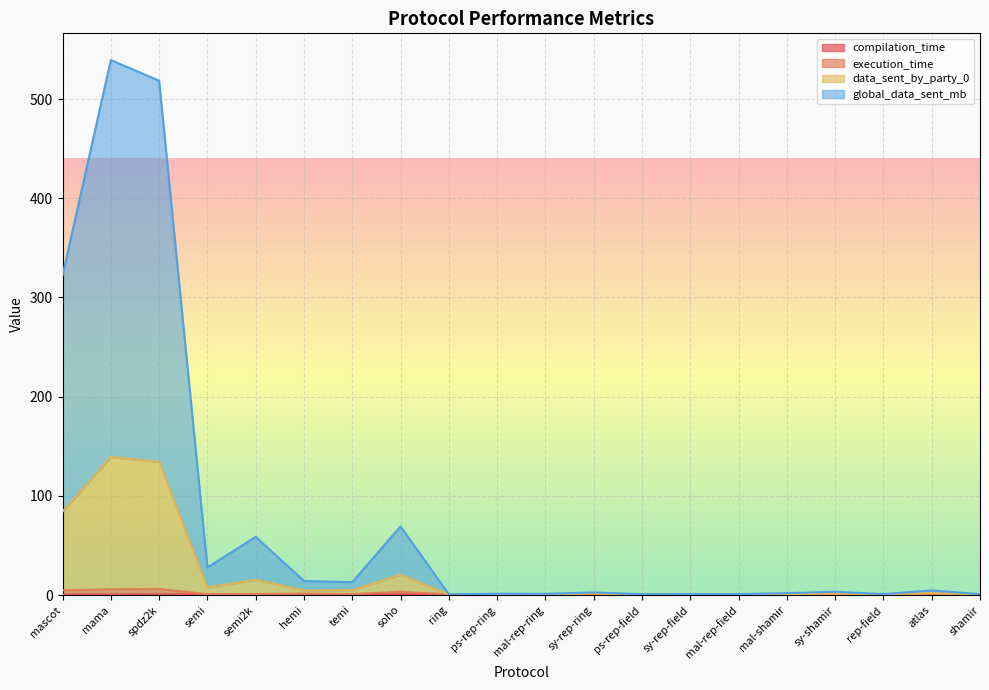

What is the difference between the highest and lowest values at temi?

12.3